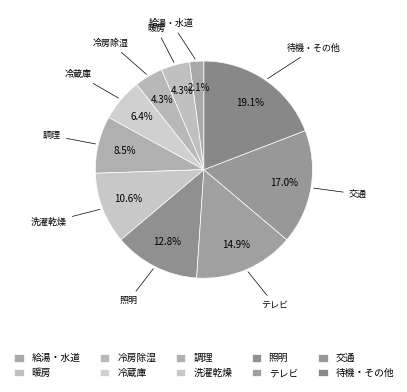

How many slices are in this pie chart?

10